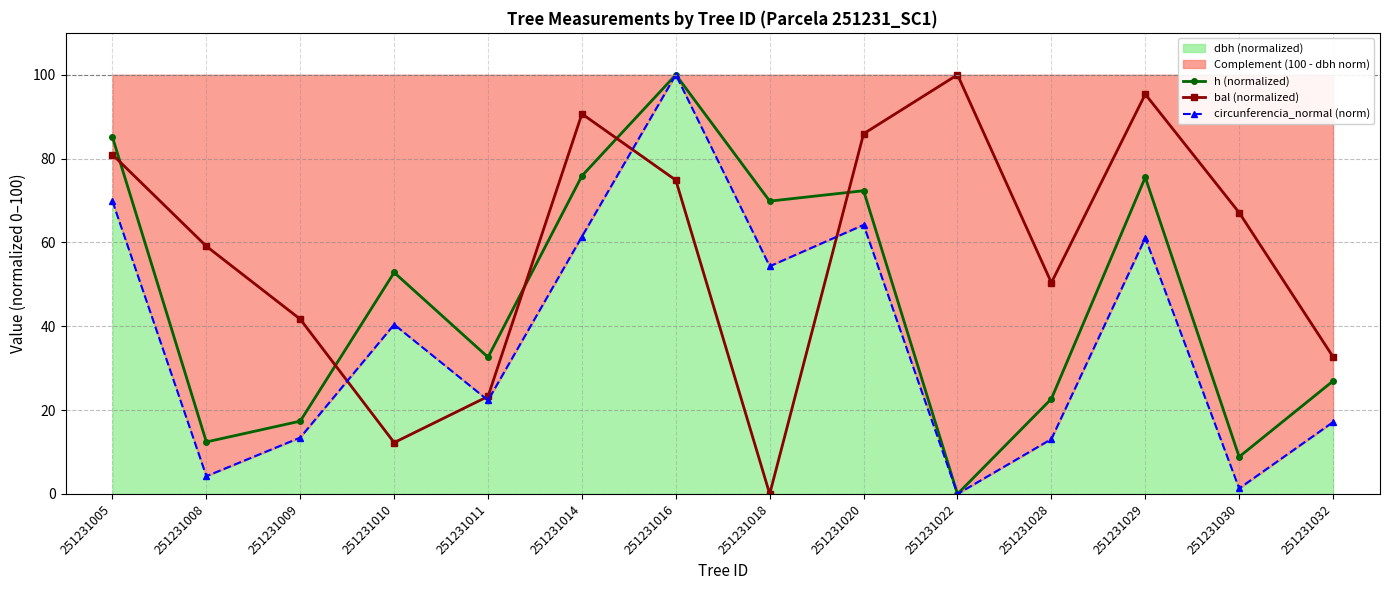

What is the approximate value of bal (normalized) at 251231022?

100.0